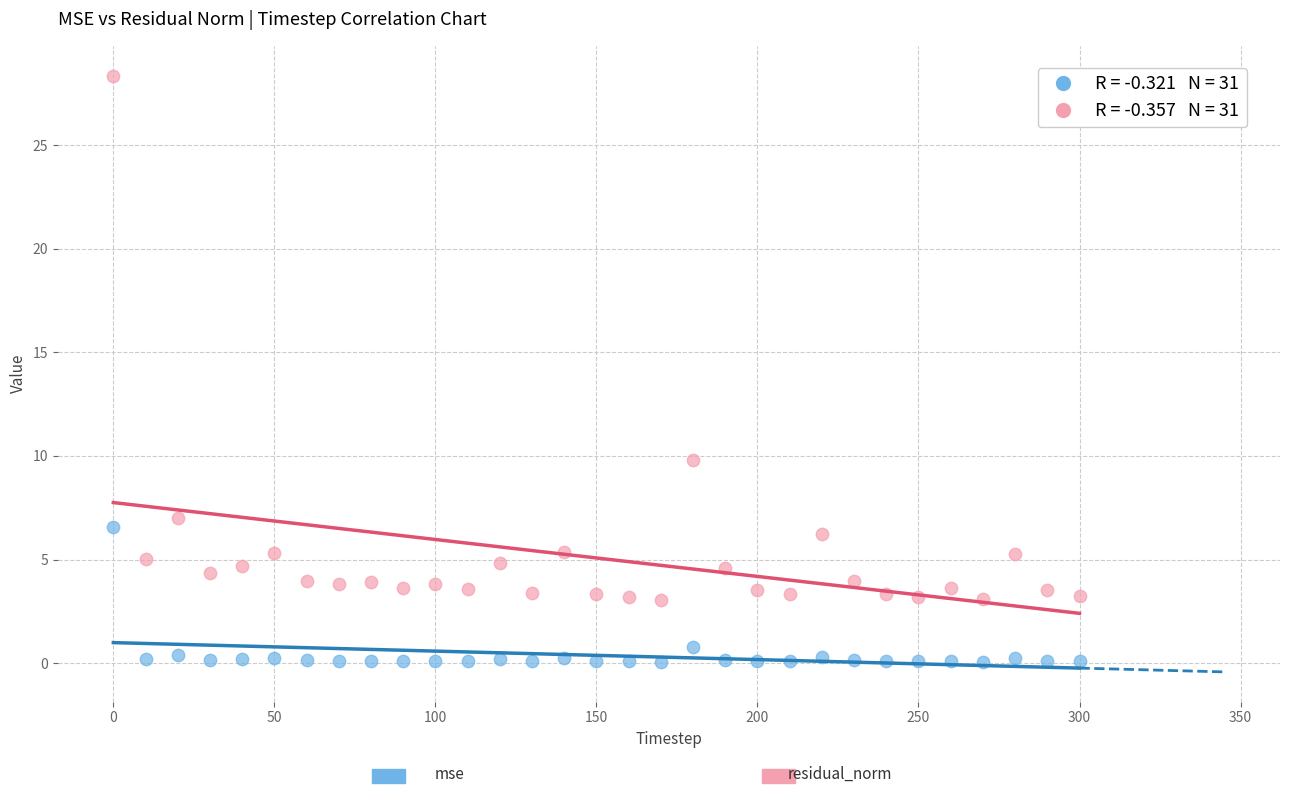

Across all data points, what is the range of X values (max minus min)?

300.0